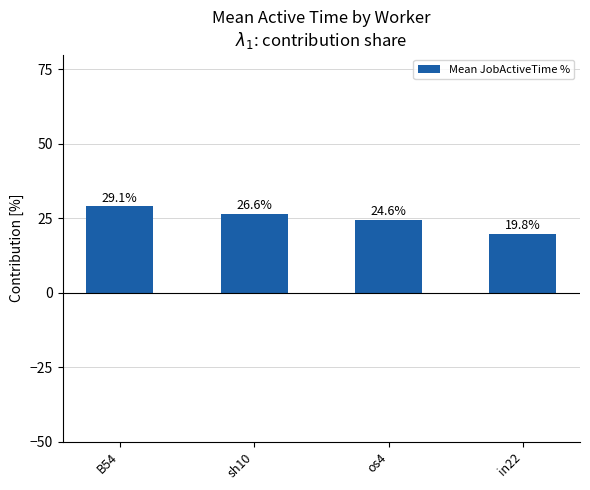

Count the number of data series in this chart.

1